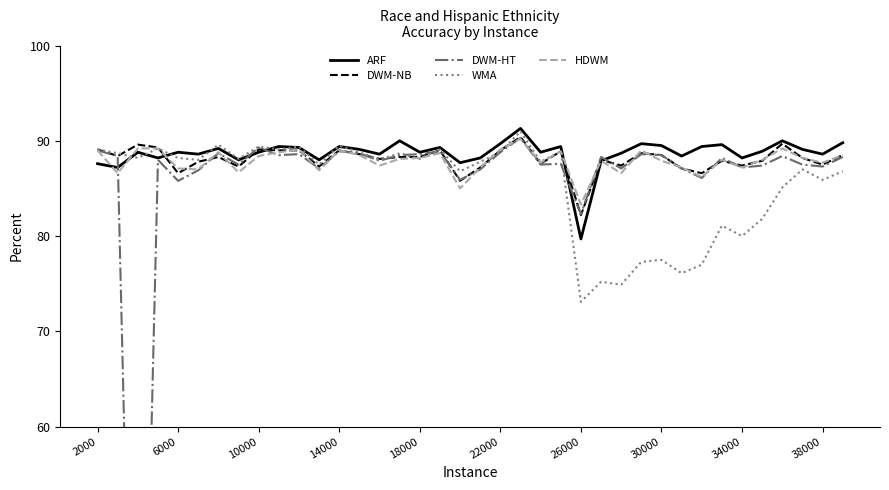

What is the difference between the highest and lowest values at 18?

2.7